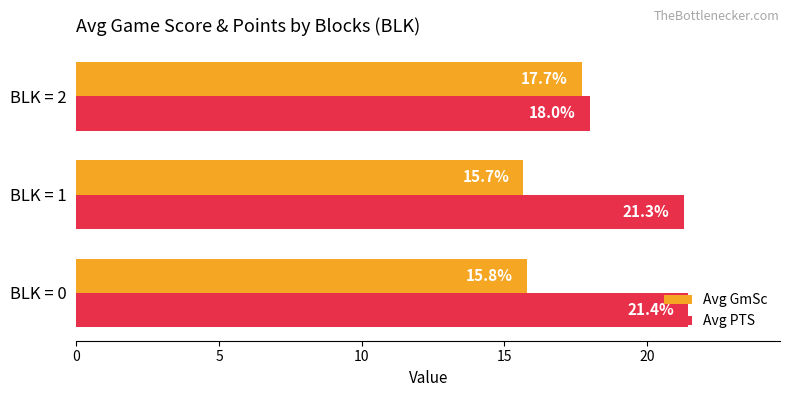

What is the difference between the second highest and minimum values in the Avg GmSc series?

0.1